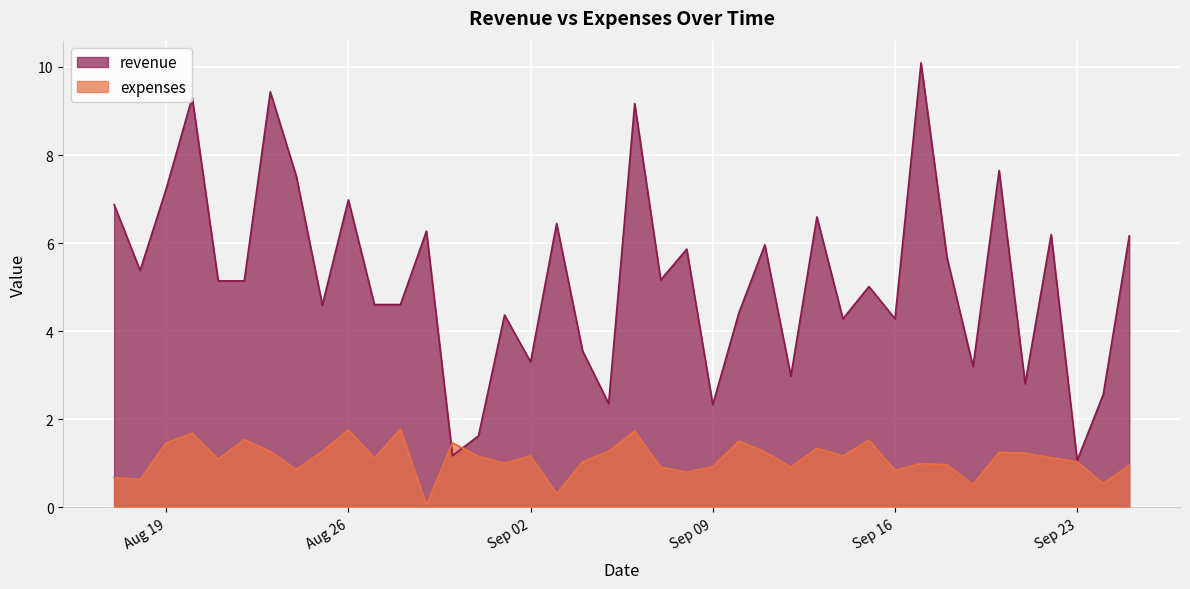

At how many categories does at least one series exceed 5?

22